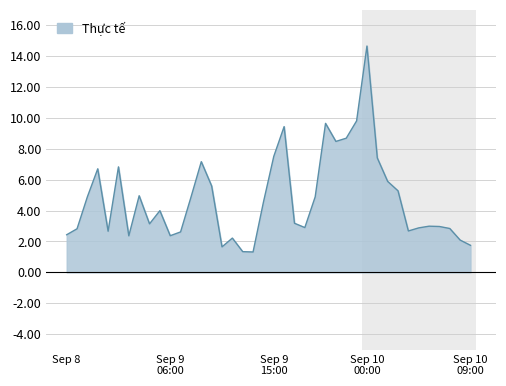

What is the maximum value shown in the chart?

14.7